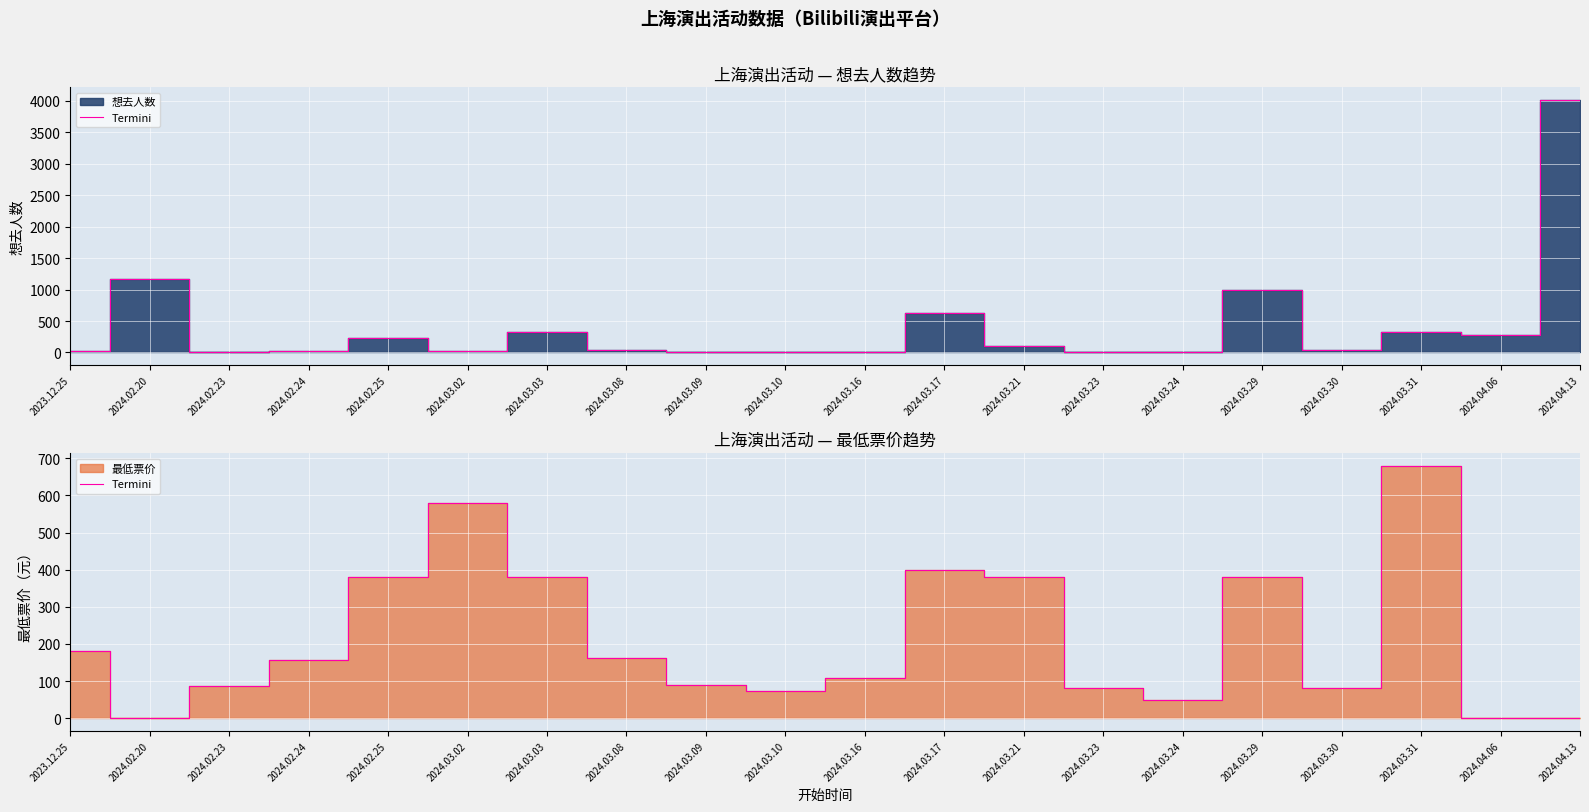

What is the change in value from 2024.03.03 to 2024.03.31?

+300